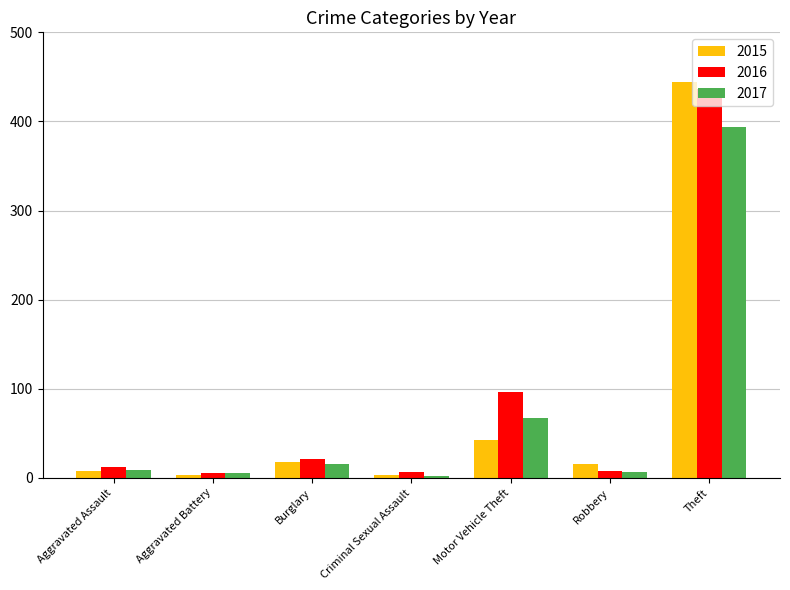

What is the total value across all series at Motor Vehicle Theft?

205